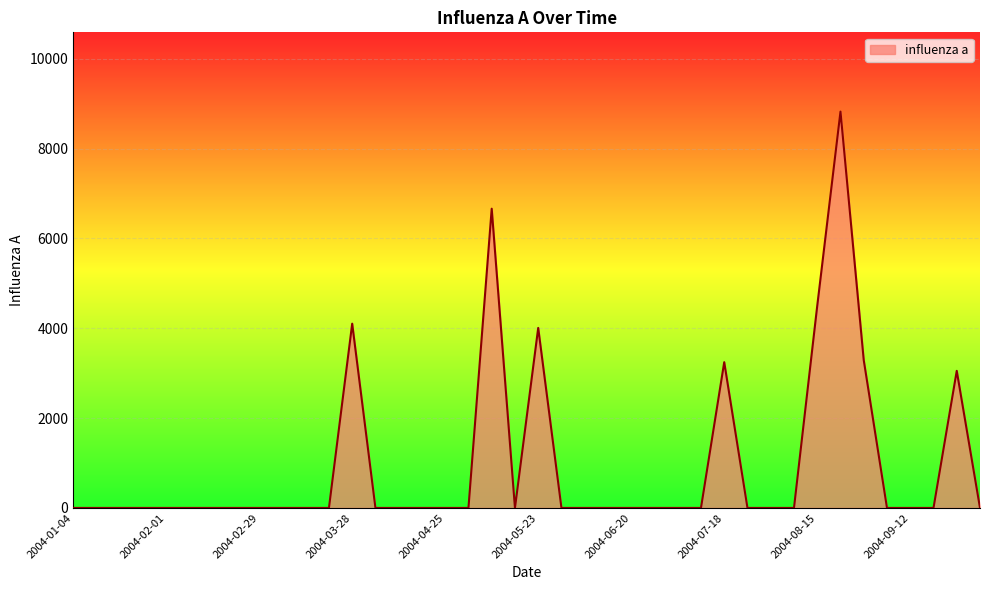

What is the maximum value shown in the chart?

8821.3